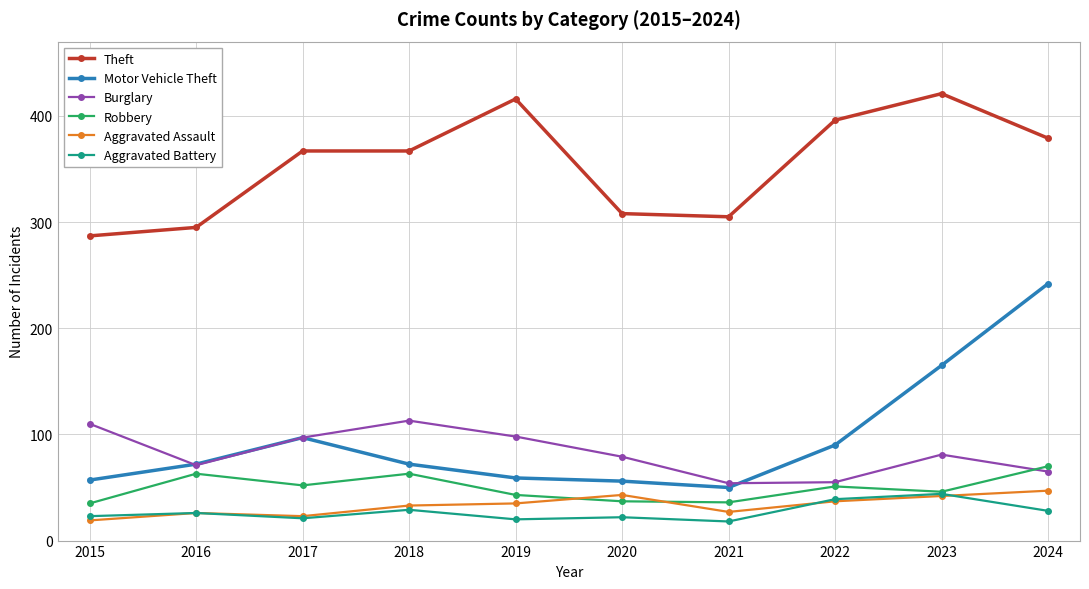

What value does the Robbery series have at 2020, to the nearest 10?

40